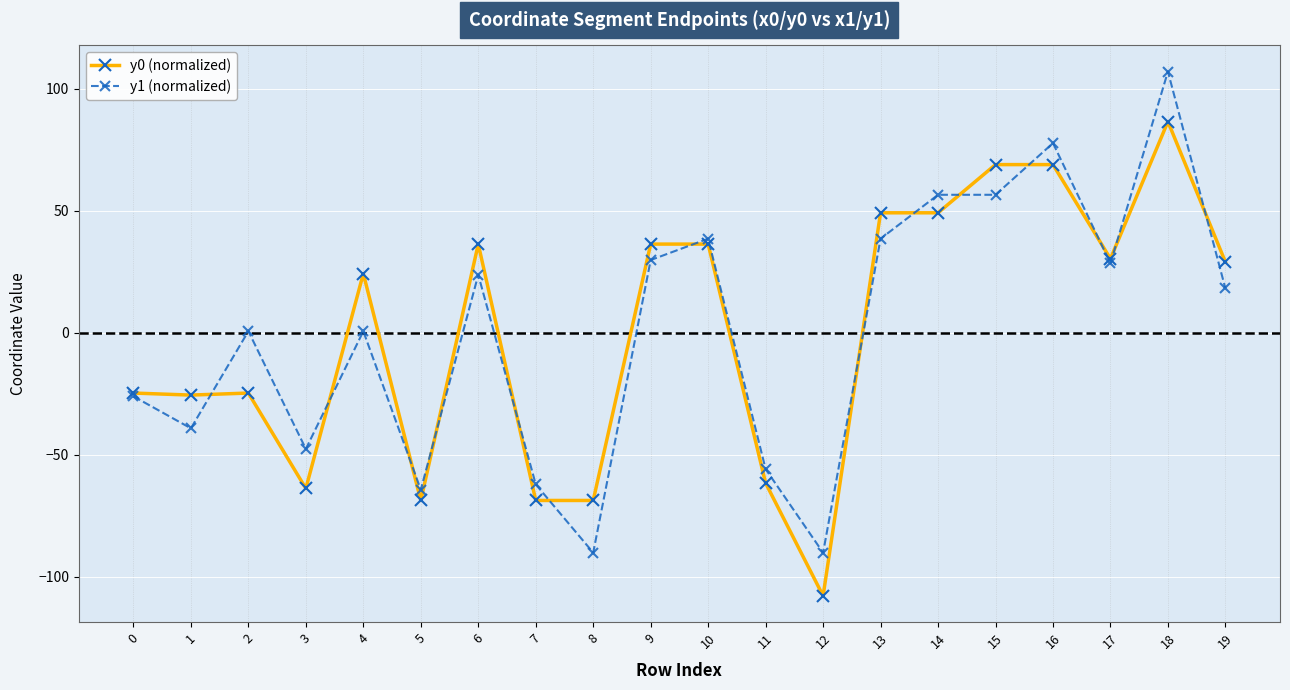

Rank the series by their maximum value, from highest to lowest.

y1 (normalized), y0 (normalized)